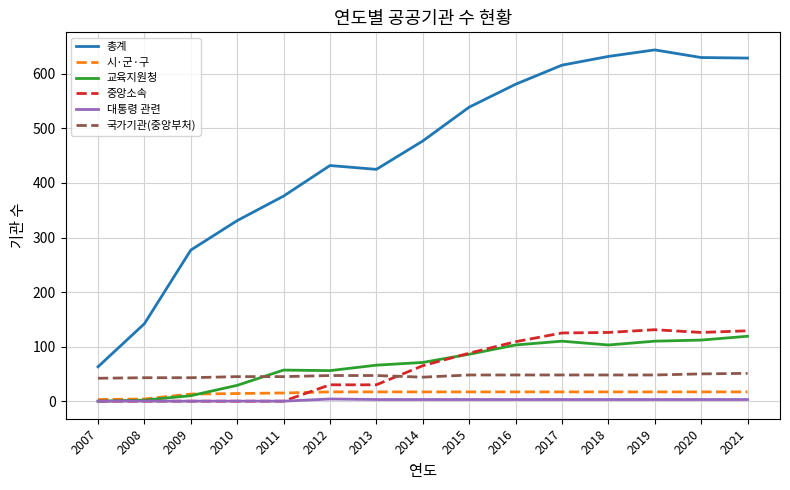

How many distinct data groups are displayed?

6